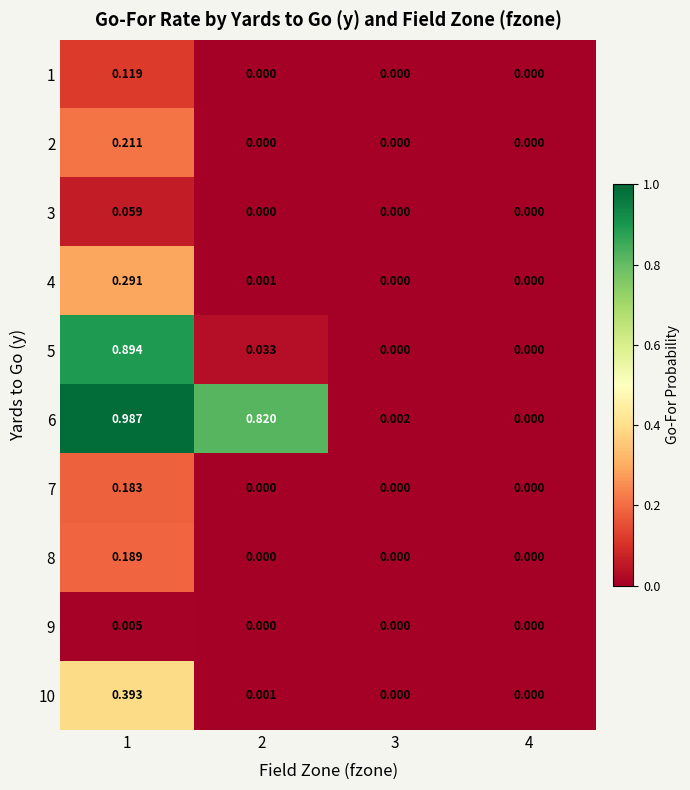

Is the value of 9 at 1 greater than the value of 1 at 1?

No